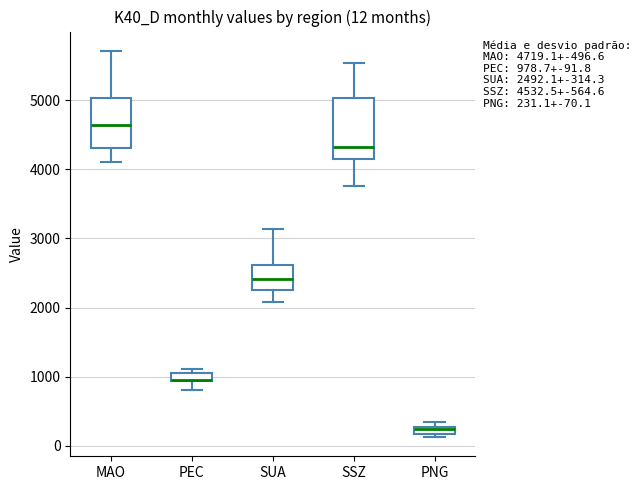

Comparing the boxes themselves (not the whiskers), which one is the tallest?

SSZ